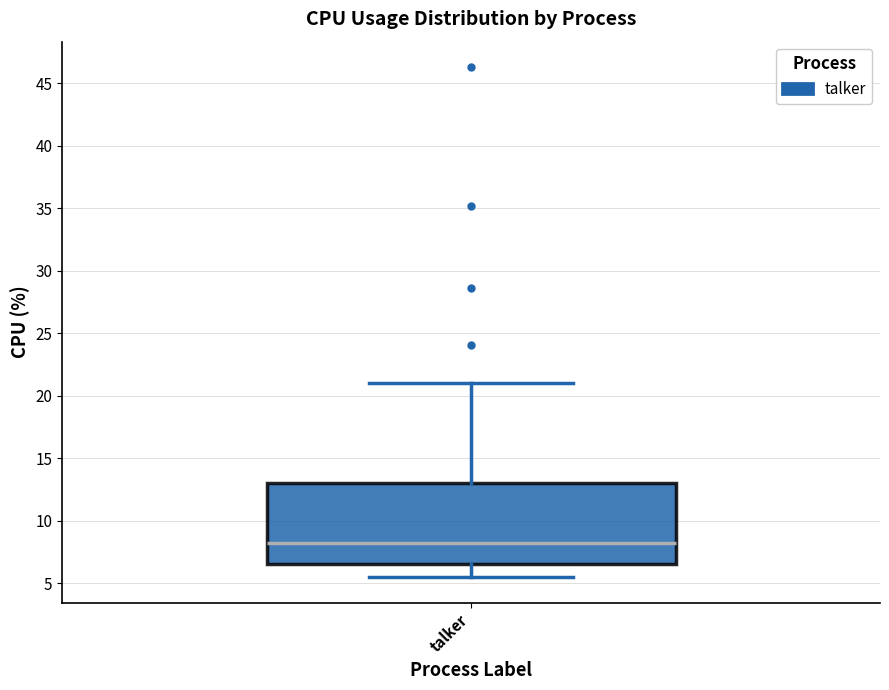

Transcribe this box plot: give where the median line is, the range the box spans, and where the two whiskers end, as read against the y-axis. The values are not printed on the chart, so give them approximately, as read against the axis.

median 8.5, box 6.5 to 13.0, whiskers 5.5 to 21.0